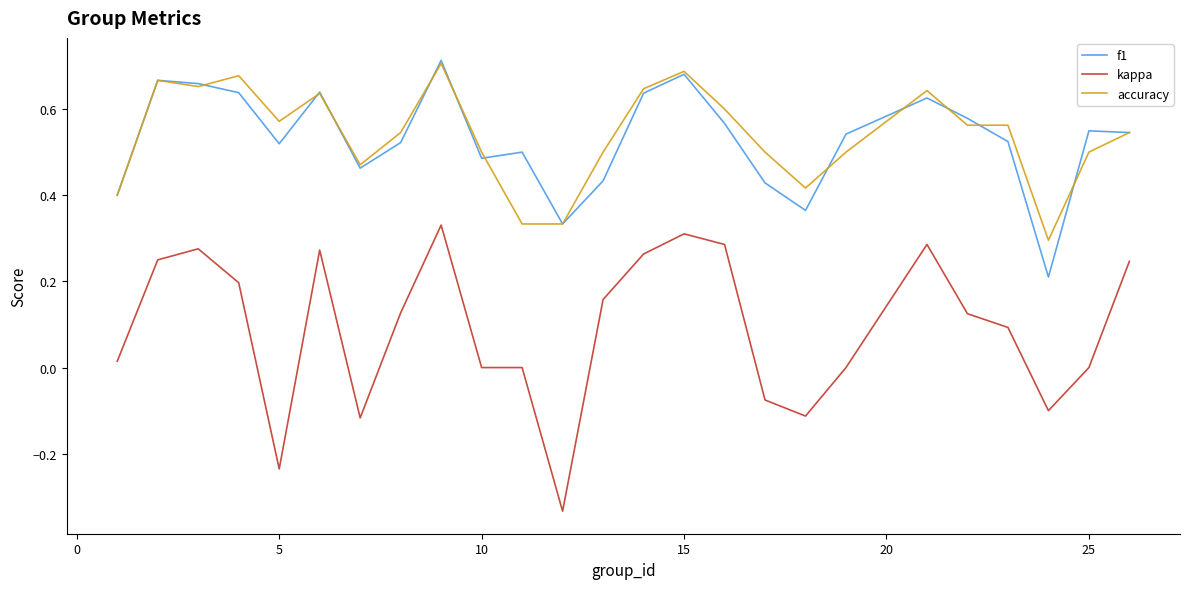

What are all the series names shown in the legend?

f1, kappa, accuracy